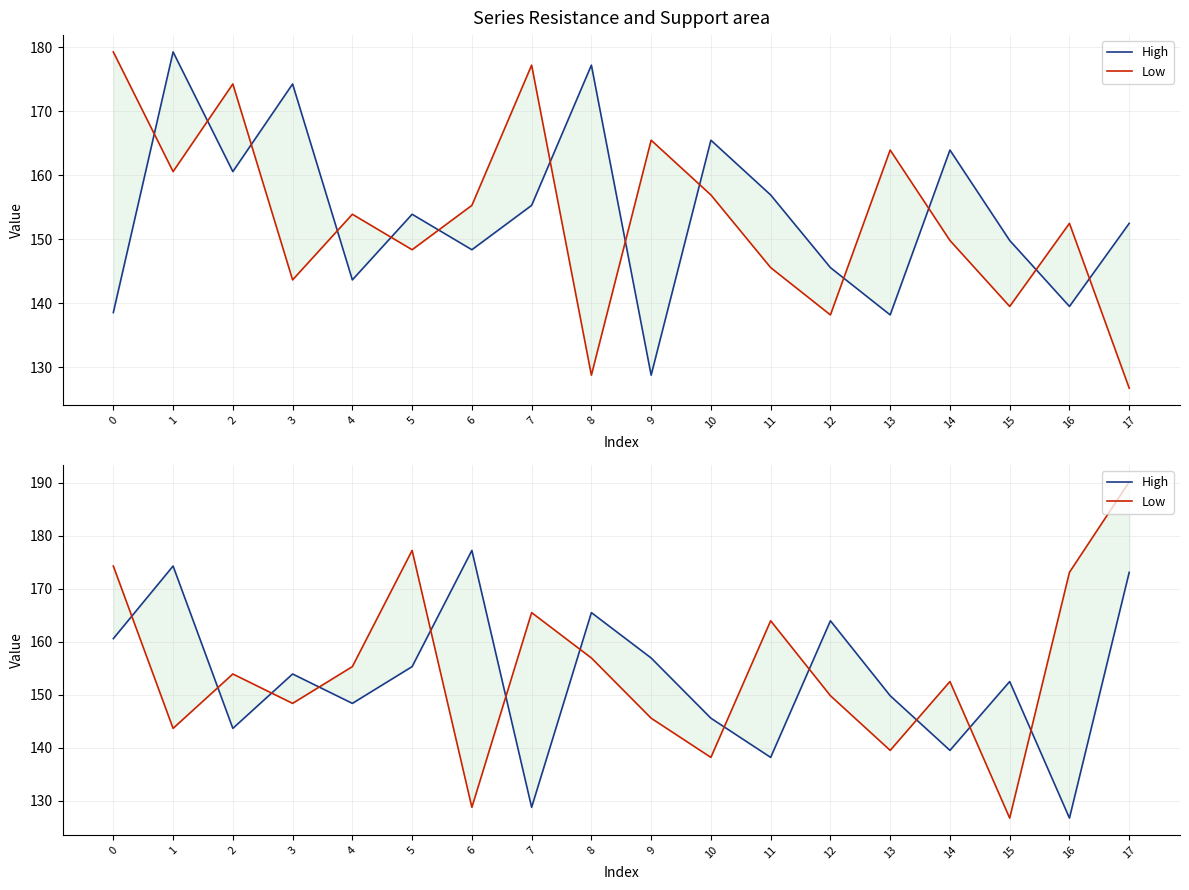

What are all the series names shown in the legend?

High, Low